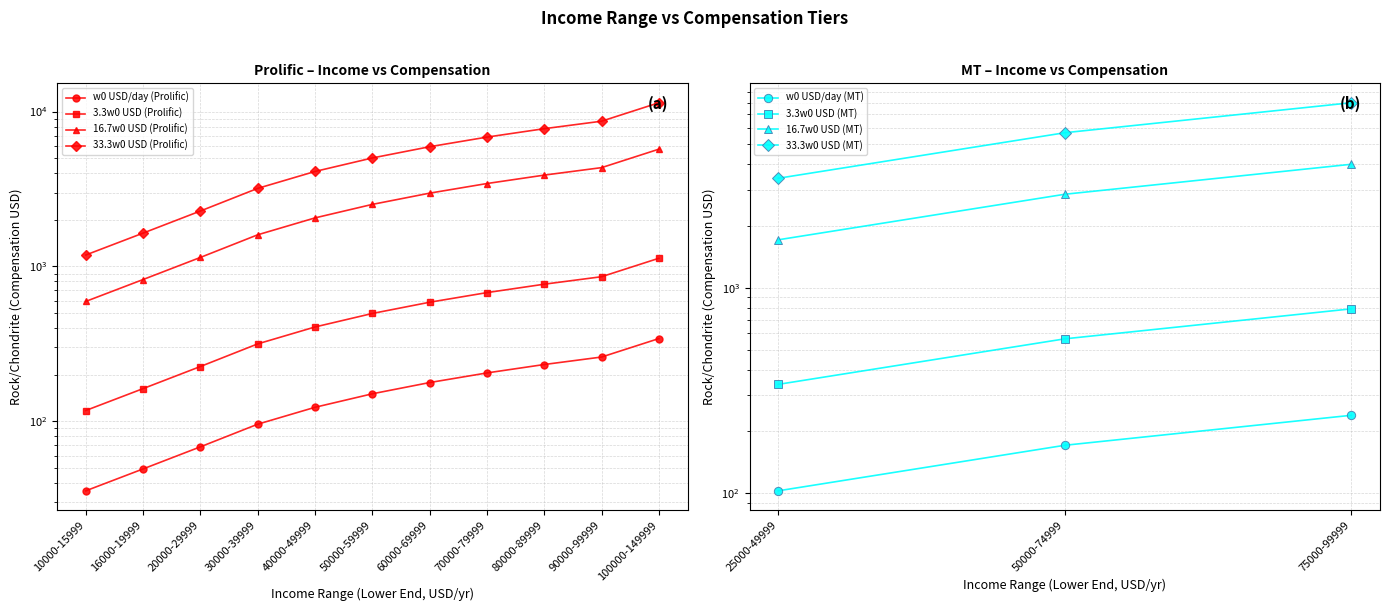

What is the difference between the maximum and minimum values in the w0 USD/day (Prolific) series?

306.8